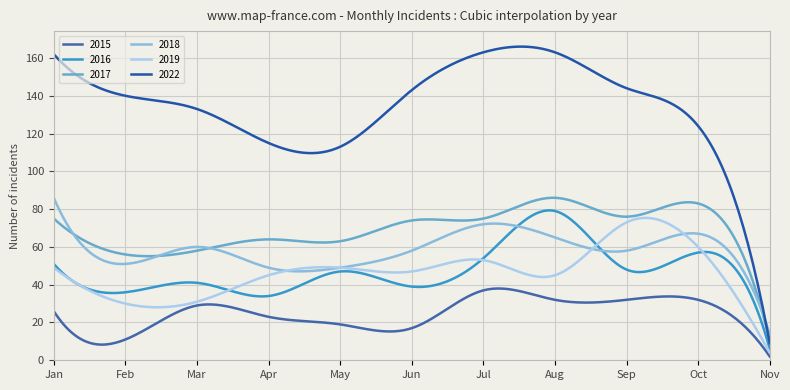

Which category has the highest value in the 2018 series?

Jan